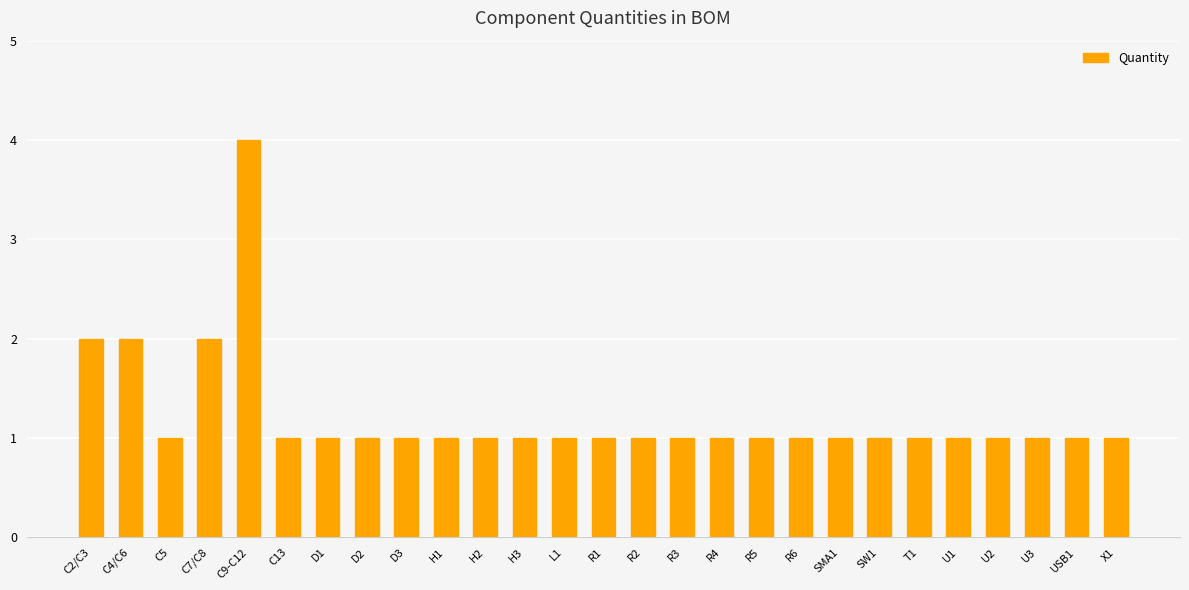

What is the ratio of the value at R4 to the value at C13?

1.0